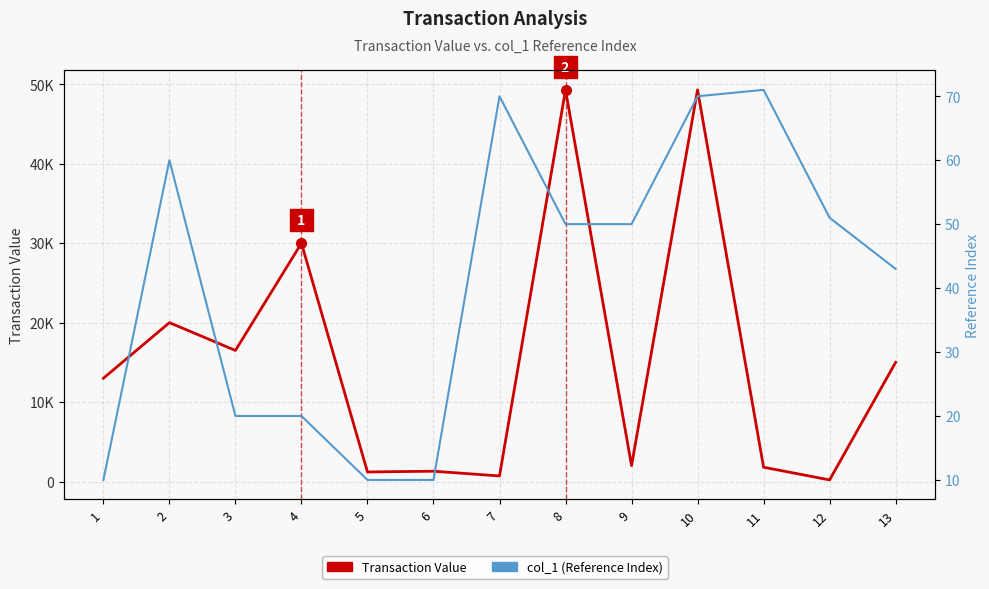

Count the col_1 (Reference) values in the range 20 to 60.

7